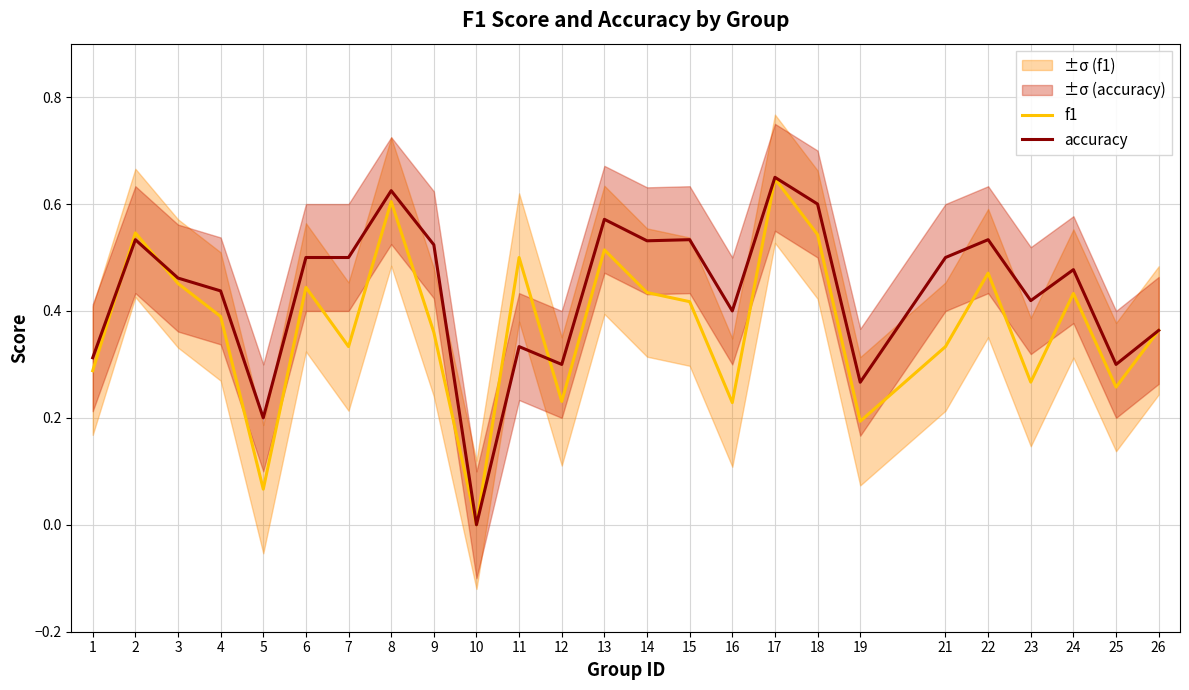

How many f1 values are between 0 and 1?

25